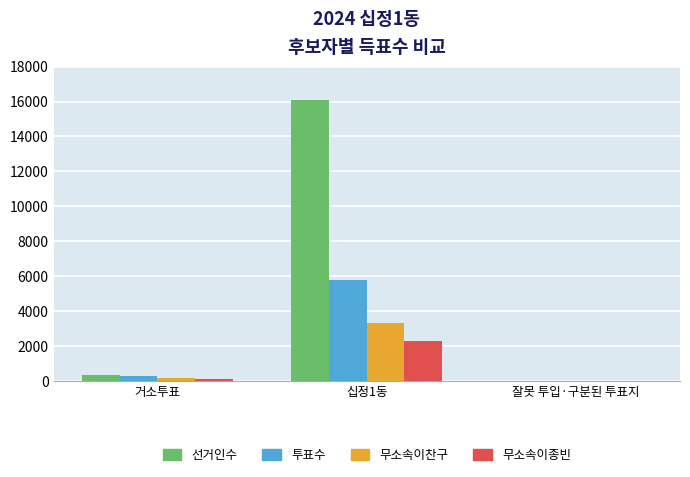

Count the number of categories in the chart.

3